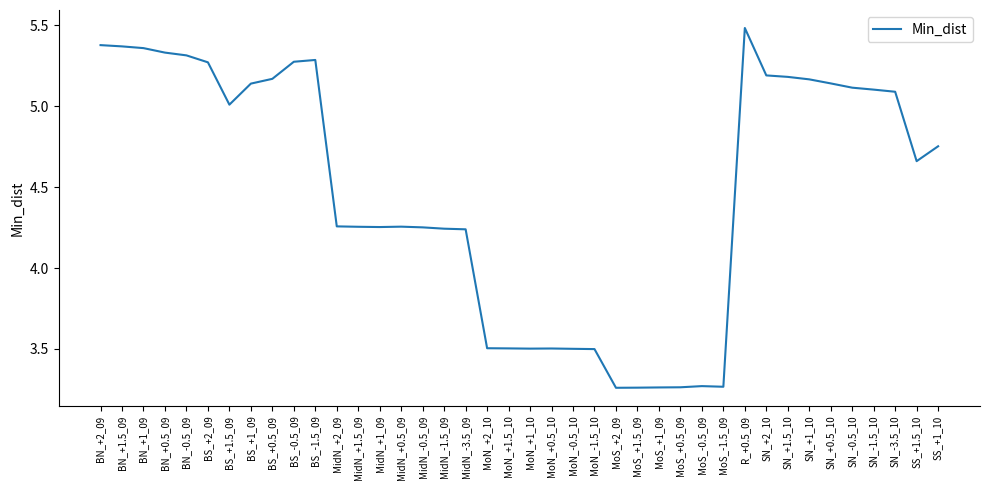

What position from the right is MoS_+2_09?

16